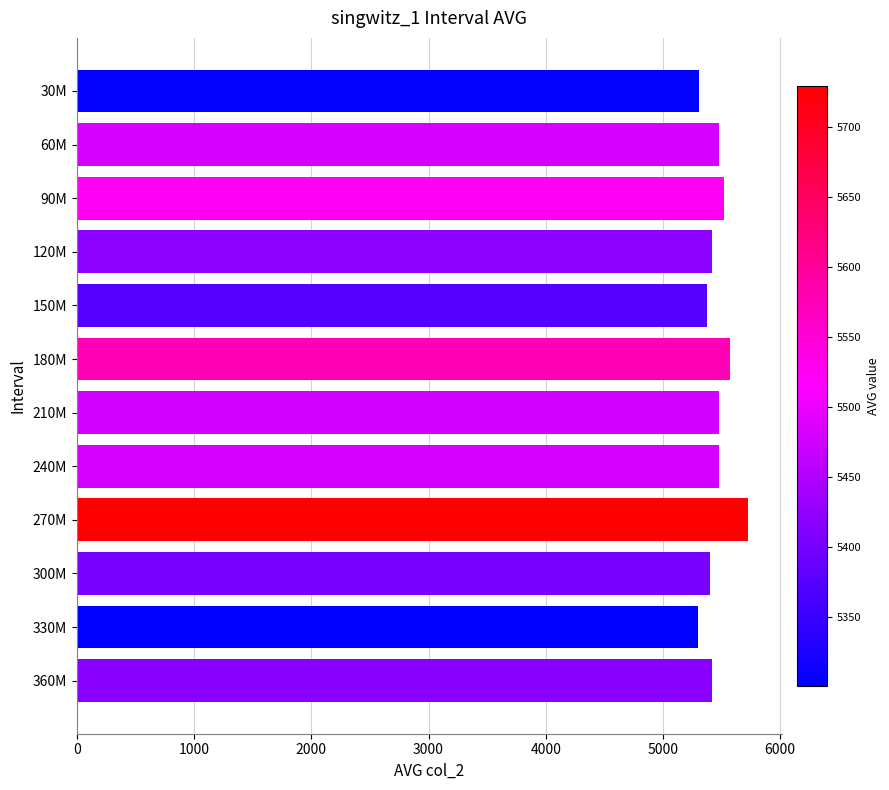

How many bars are there in total?

12